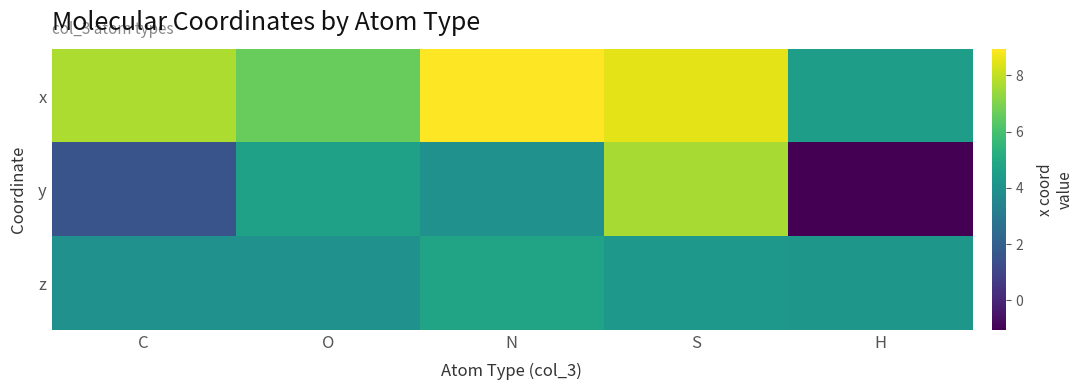

At how many categories does at least one series exceed 5?

4